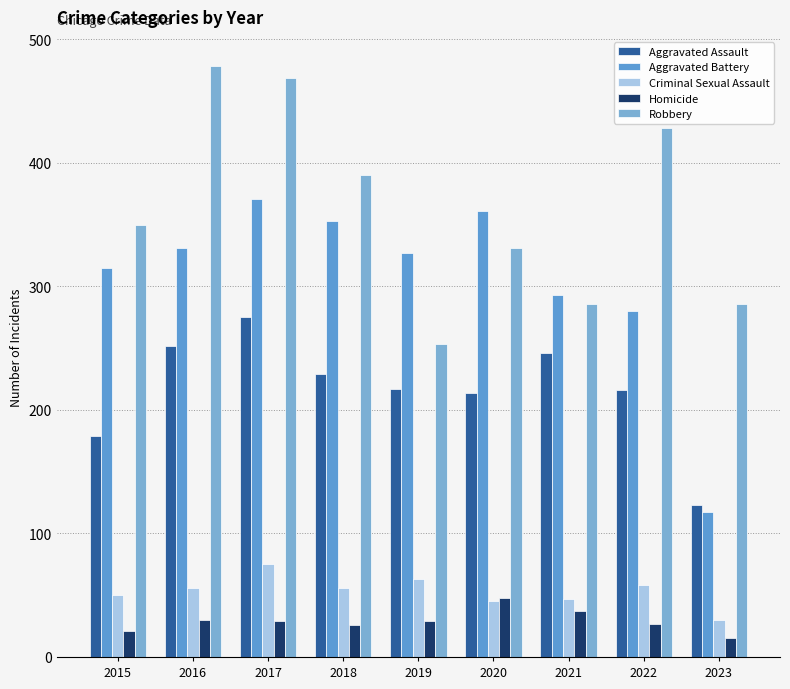

At 2017, list the series in order from smallest to largest.

Homicide, Criminal Sexual Assault, Aggravated Assault, Aggravated Battery, Robbery